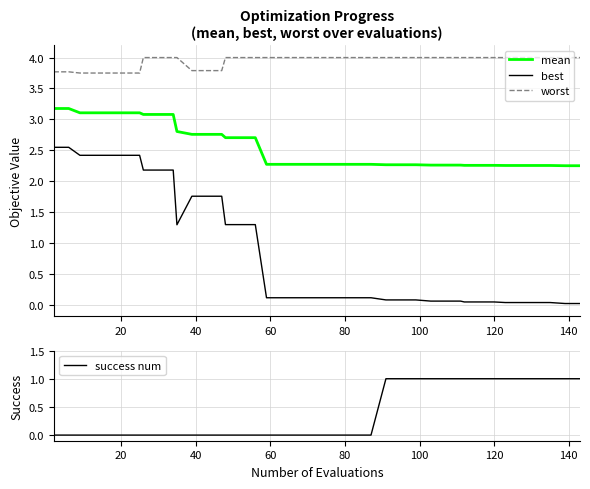

True or false: best and worst intersect in this chart.

False